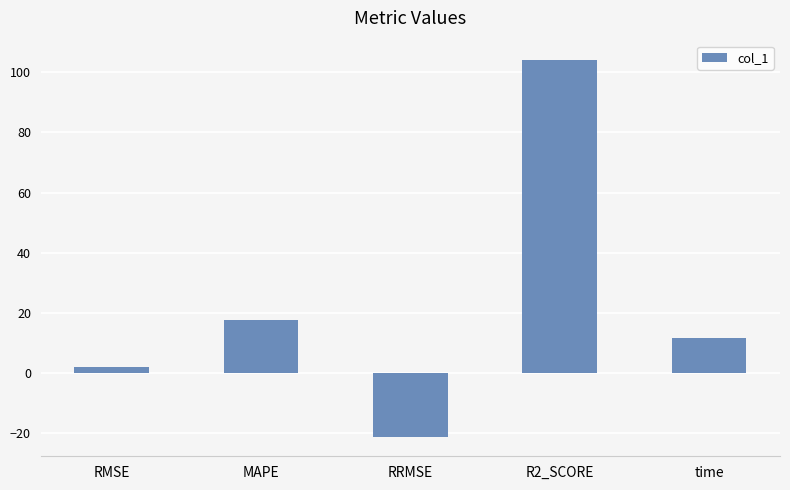

What is the average value?

22.9